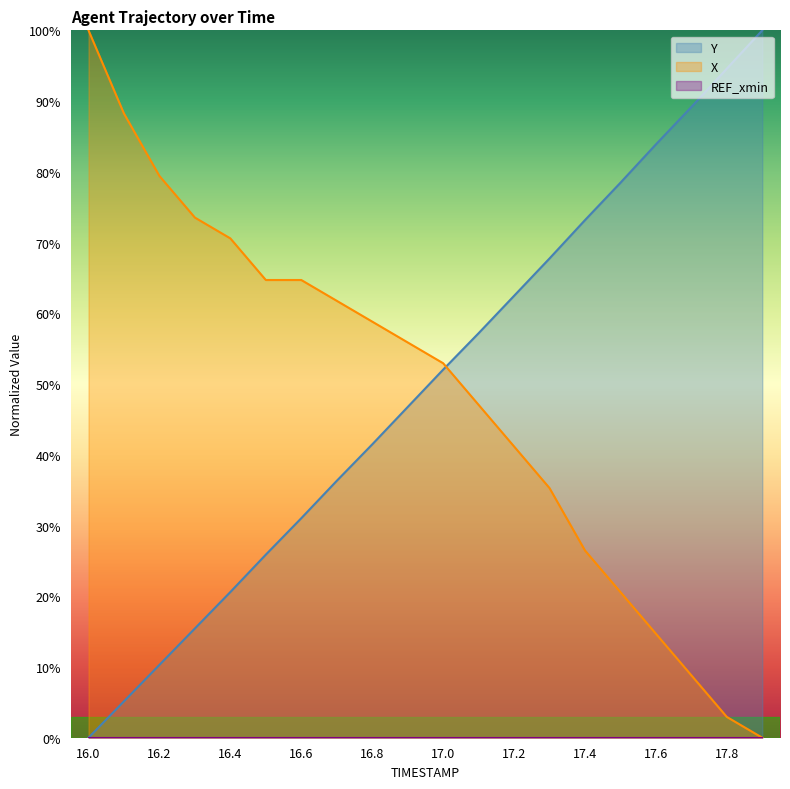

What is the average value of the X series?

48.4